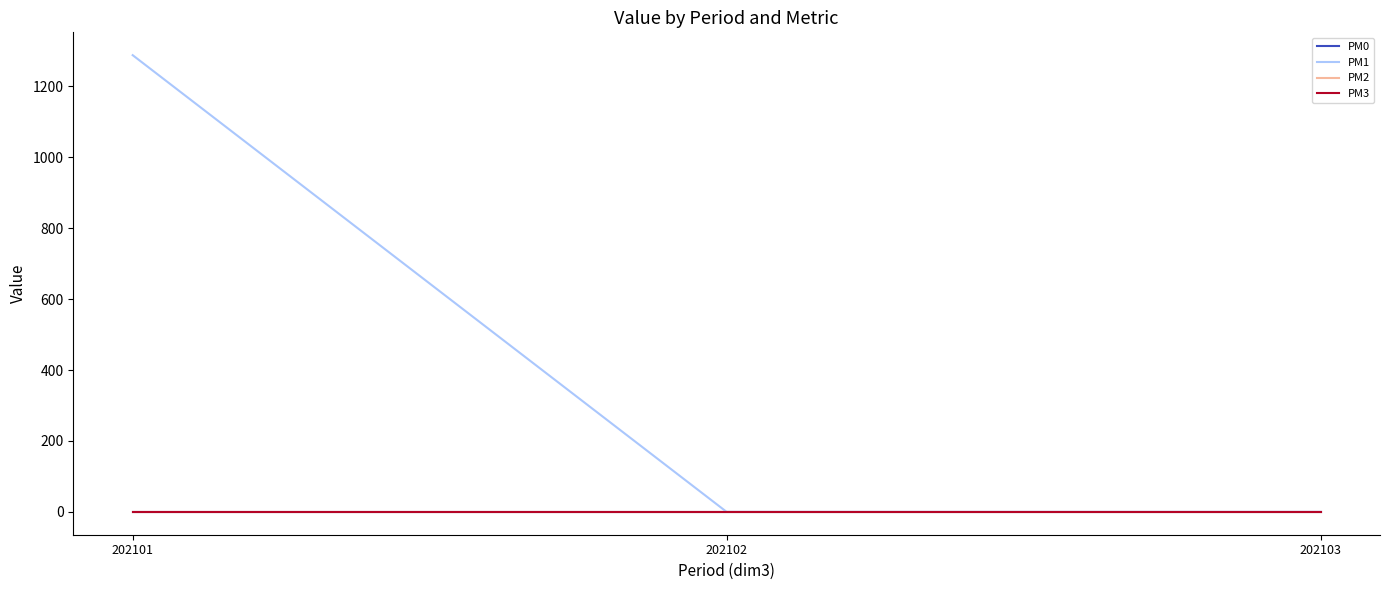

Does the chart display data point markers on the line(s)?

No